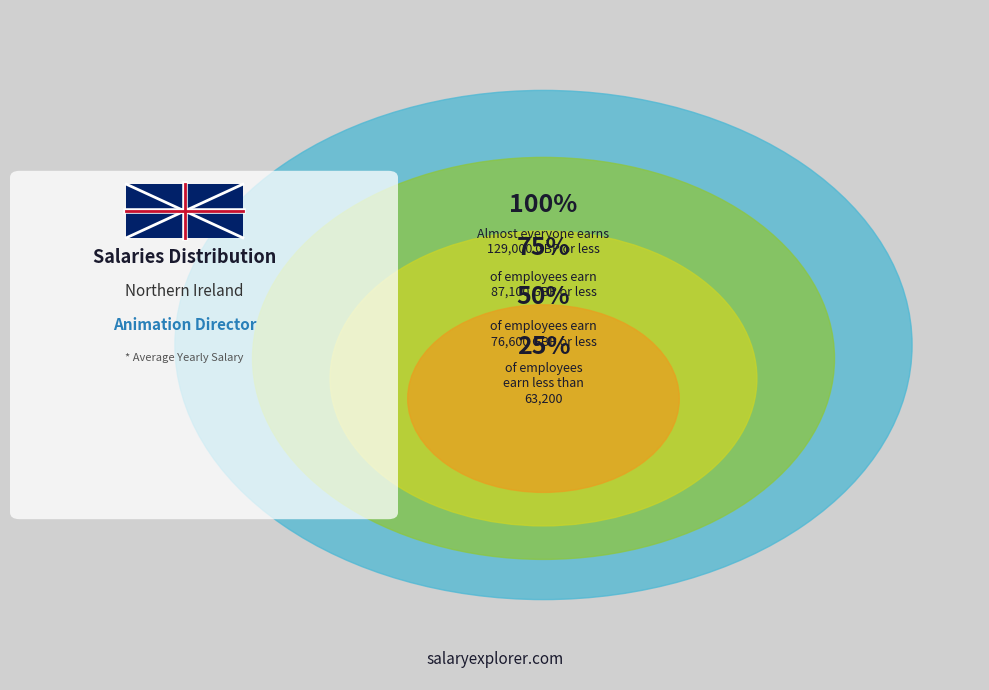

Which has a higher value, 0.0 or 4.0?

4.0